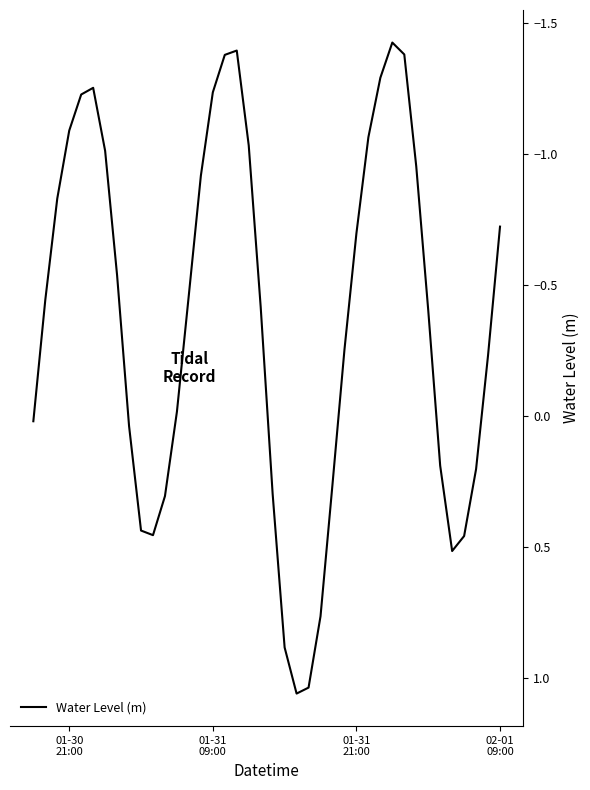

What is the difference between the maximum and minimum values?

2.5